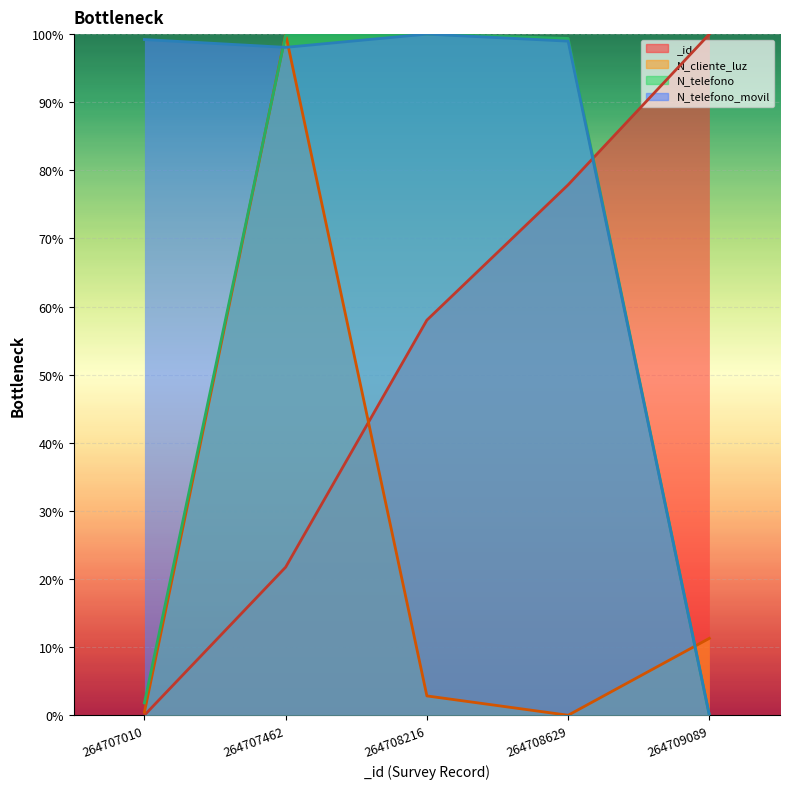

Rank the series by their maximum value, from highest to lowest.

_id, N_cliente_luz, N_telefono, N_telefono_movil